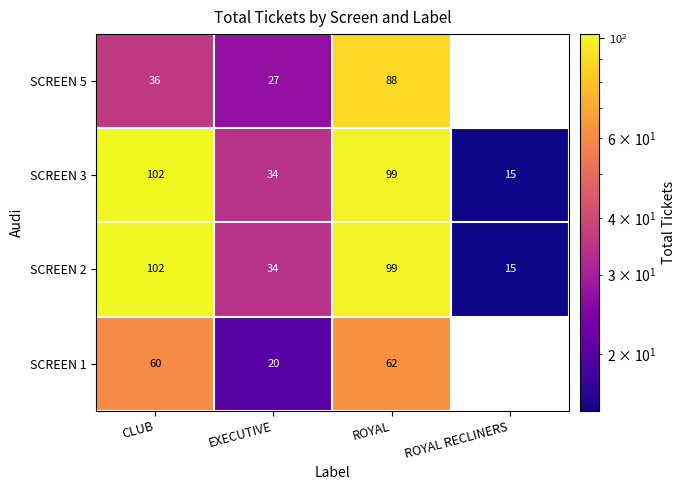

At which label does SCREEN 3 first exceed 99?

CLUB